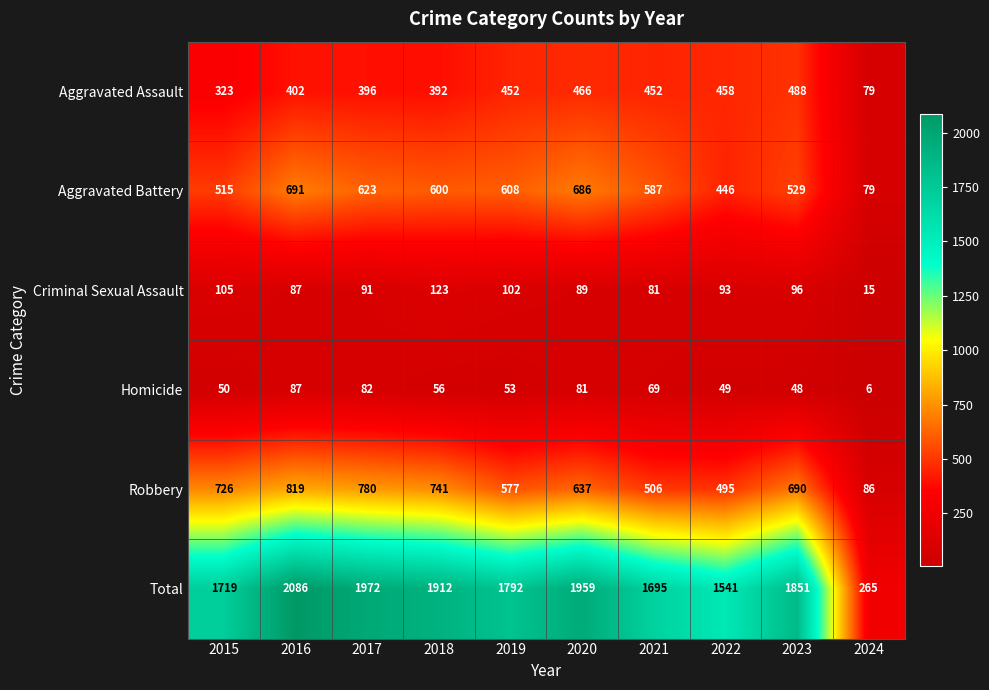

What is the spread (max minus min) of values at 2023?

1803